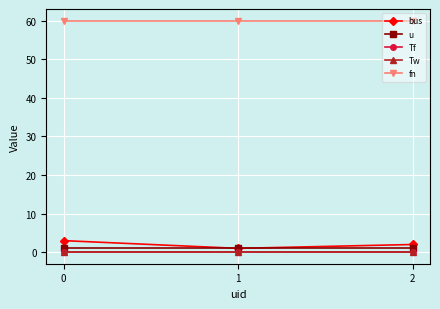

Is this an area chart (filled region under the line)?

No